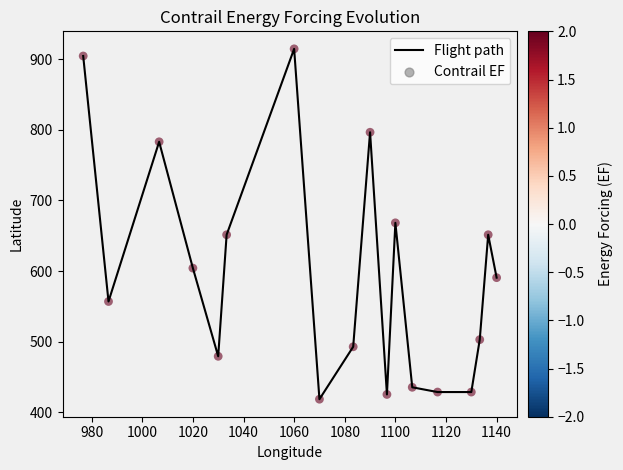

What is the difference between the maximum and minimum values?

496.1